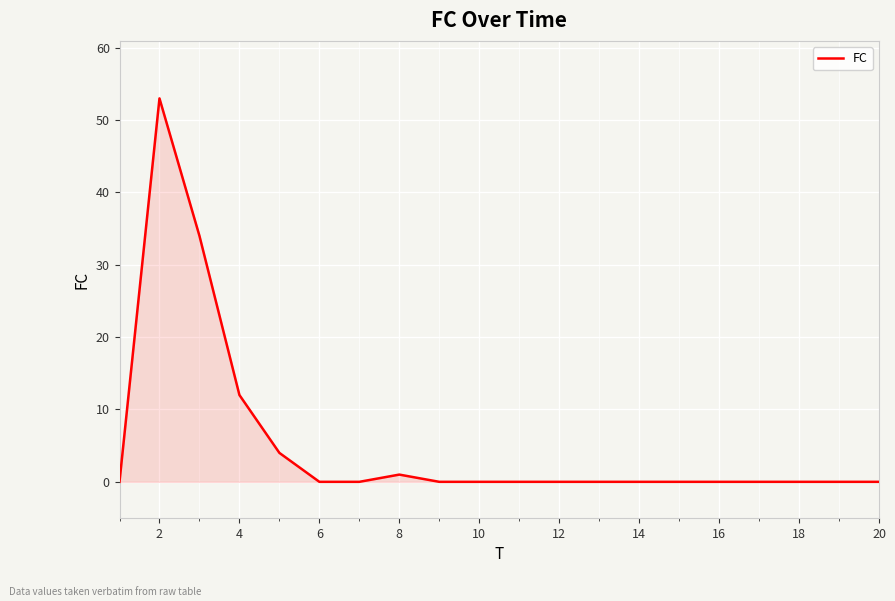

What is the greatest value displayed?

53